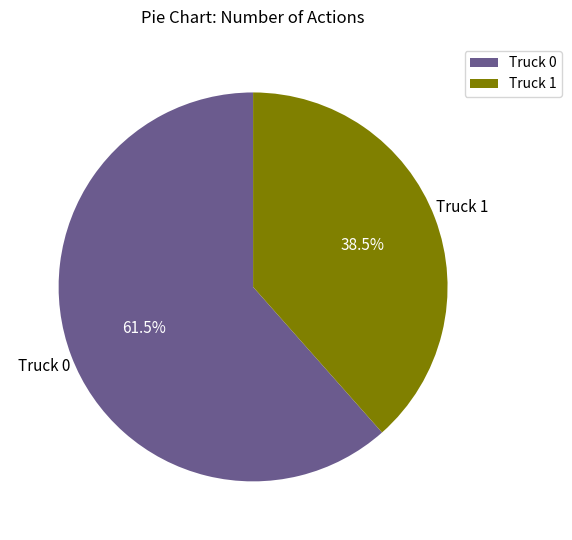

What is the majority slice?

Truck 0